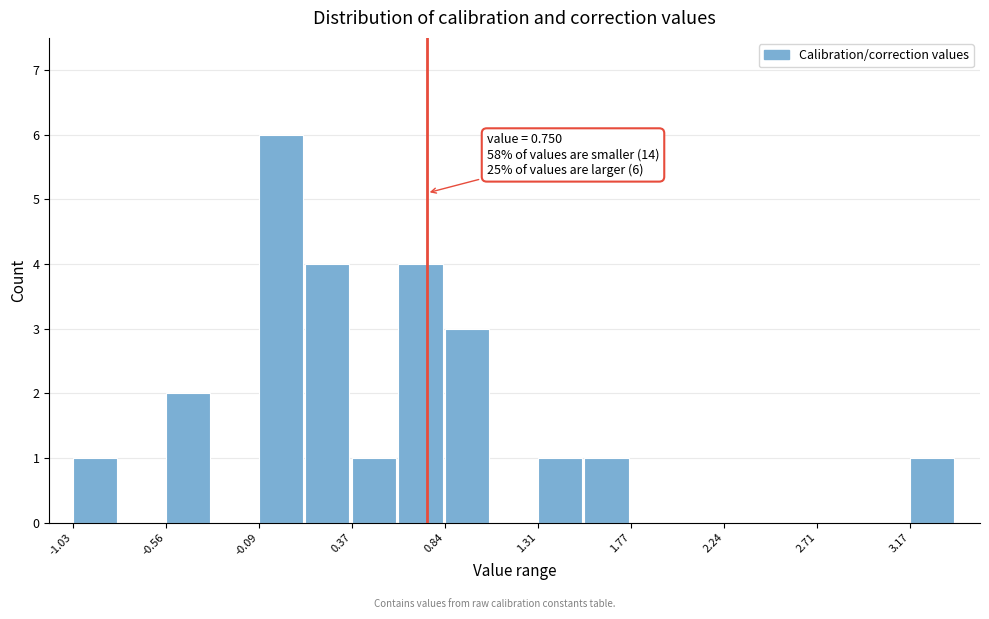

Which range on the x-axis has the tallest bar?

-0.10 to 0.15